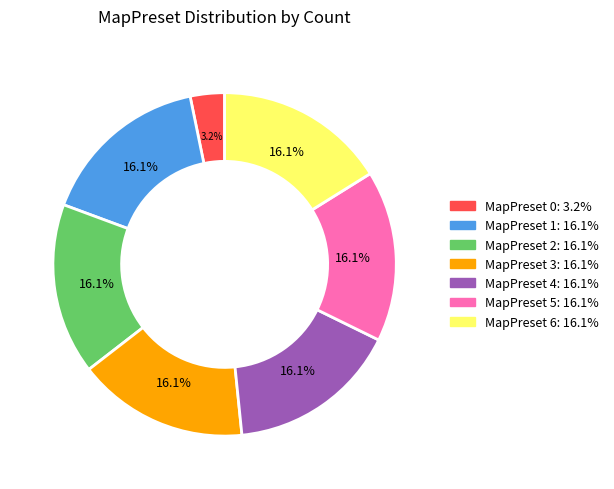

Which category has the smallest portion of the pie?

MapPreset 0